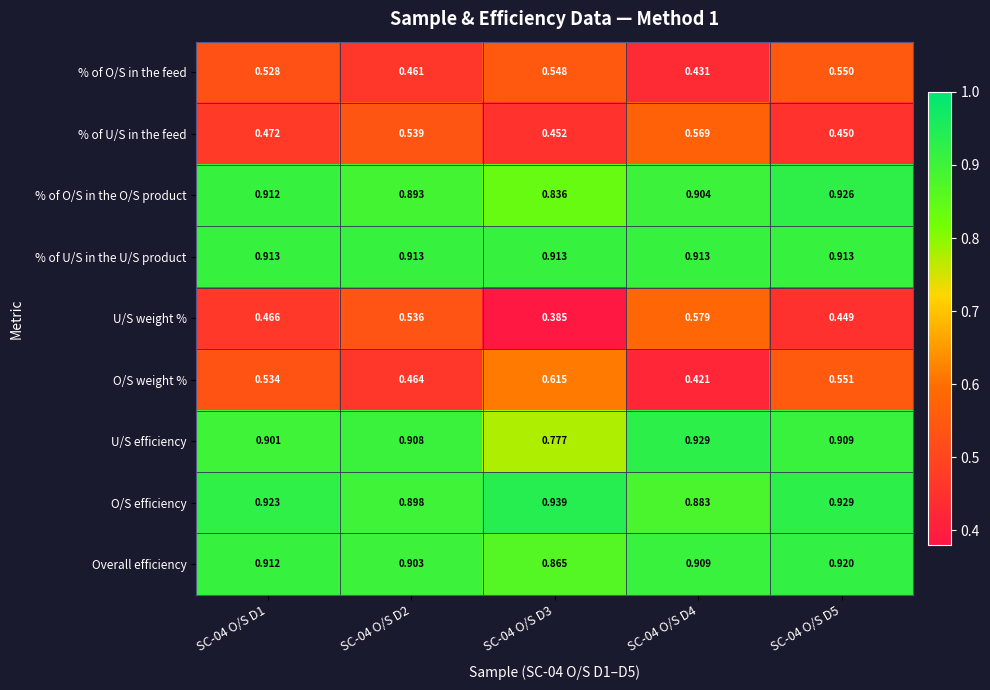

At how many categories does at least one series exceed 0?

5